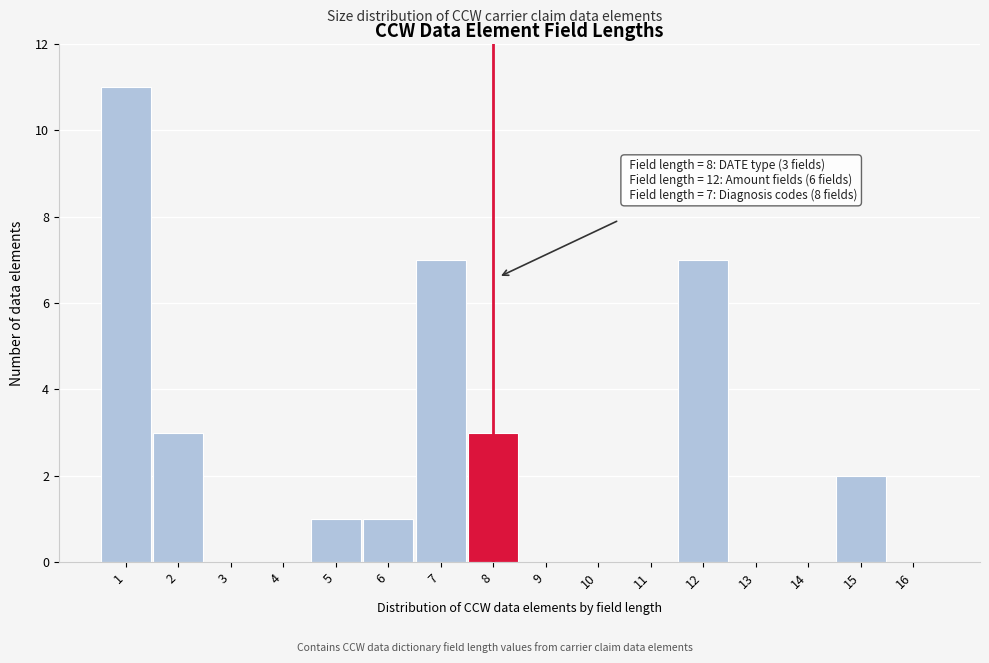

Over which range of the x-axis is the bar tallest?

0.5 to 1.5